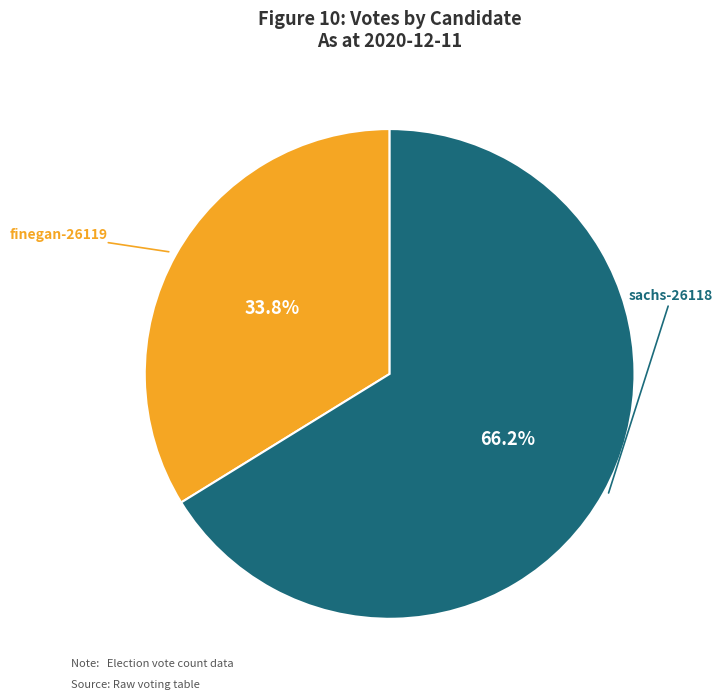

Is there a majority slice in this chart?

Yes